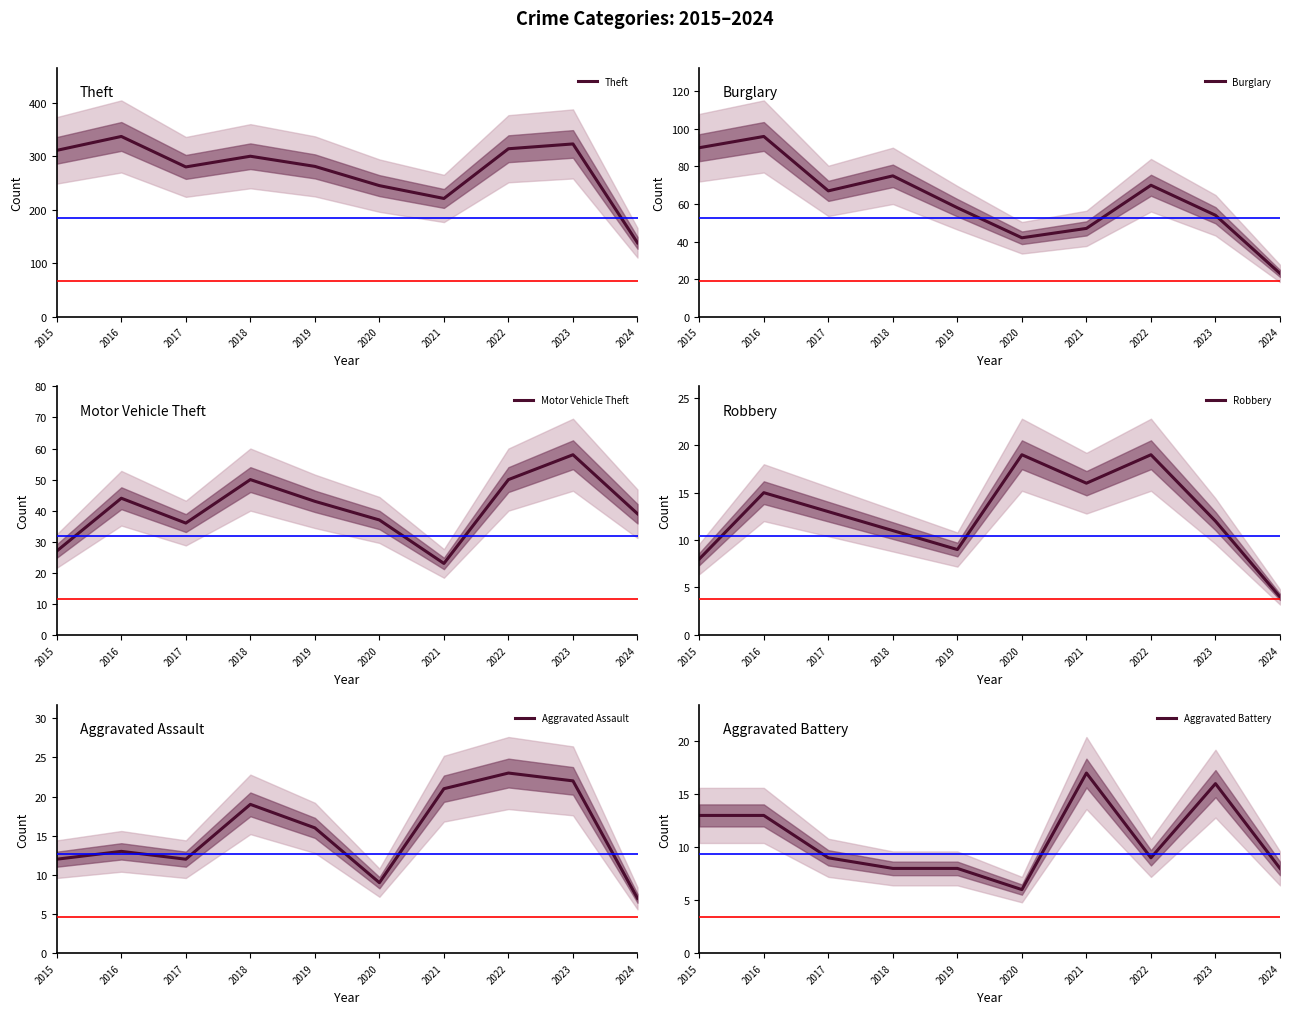

At which label does Motor Vehicle Theft first exceed 43?

2016